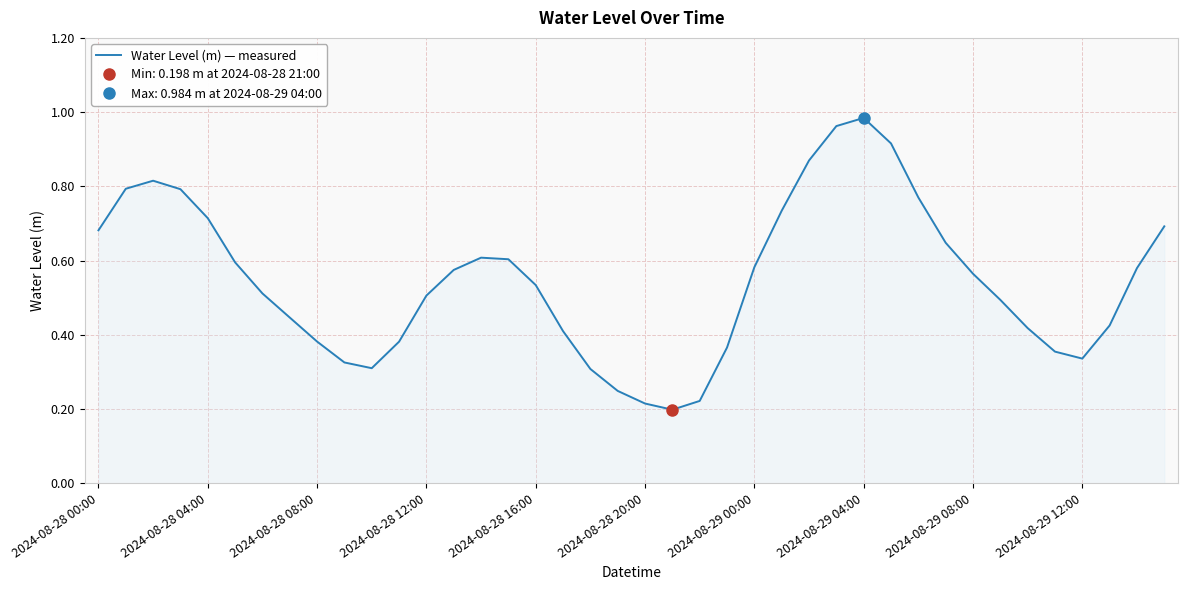

What is the maximum value shown in the chart?

1.0